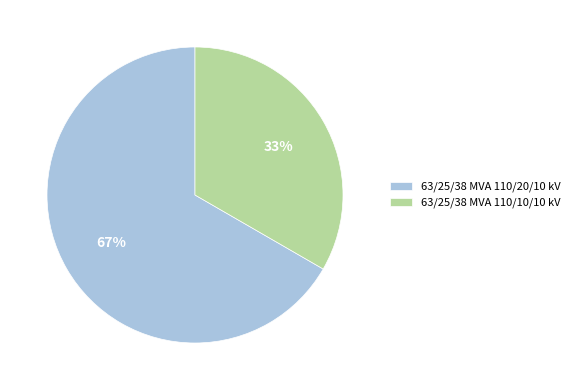

Which slice is the largest?

63/25/38 MVA 110/20/10 kV